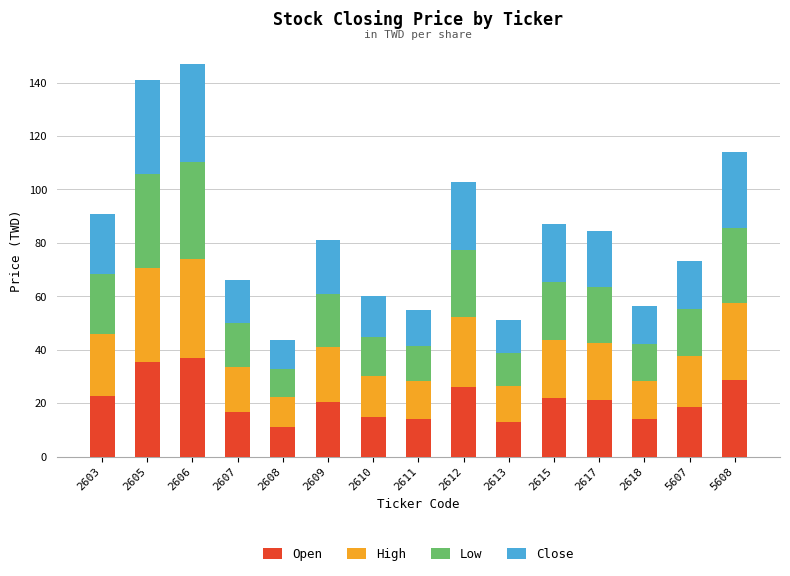

What is the total value across all series at 2608?

43.6